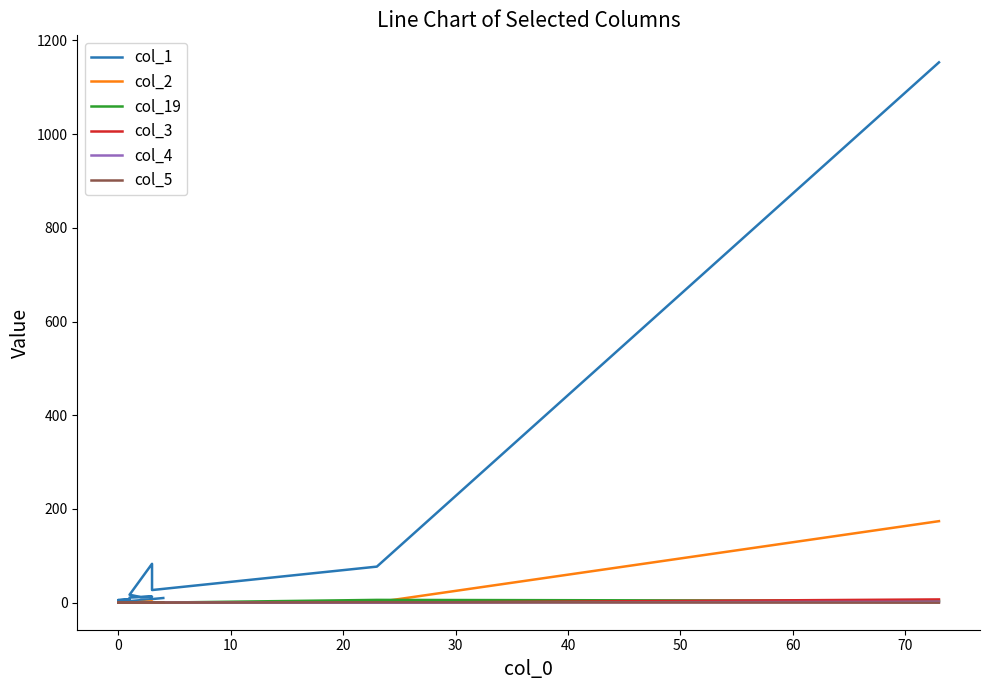

Where is the first local minimum for col_19?

10